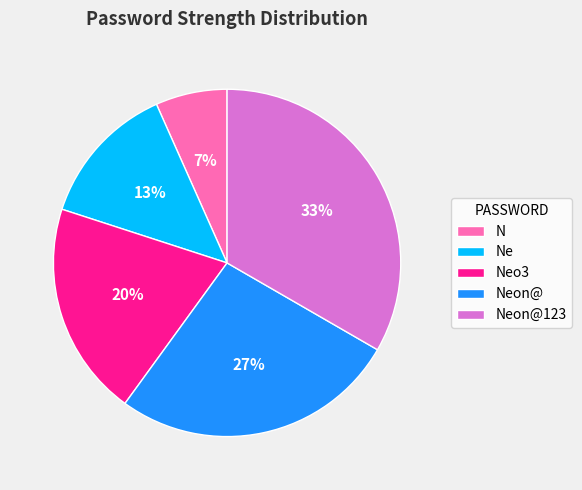

Do Neon@123 and Neon@ together represent more than half of the pie?

Yes